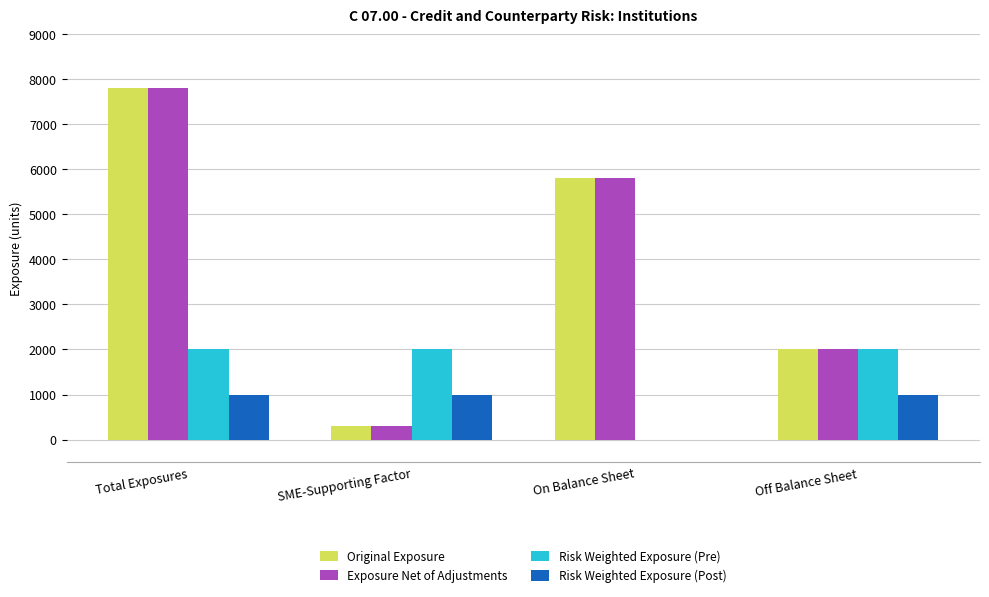

Read the Risk Weighted Exposure (Post) value at Off Balance Sheet, to the nearest 100.

1000